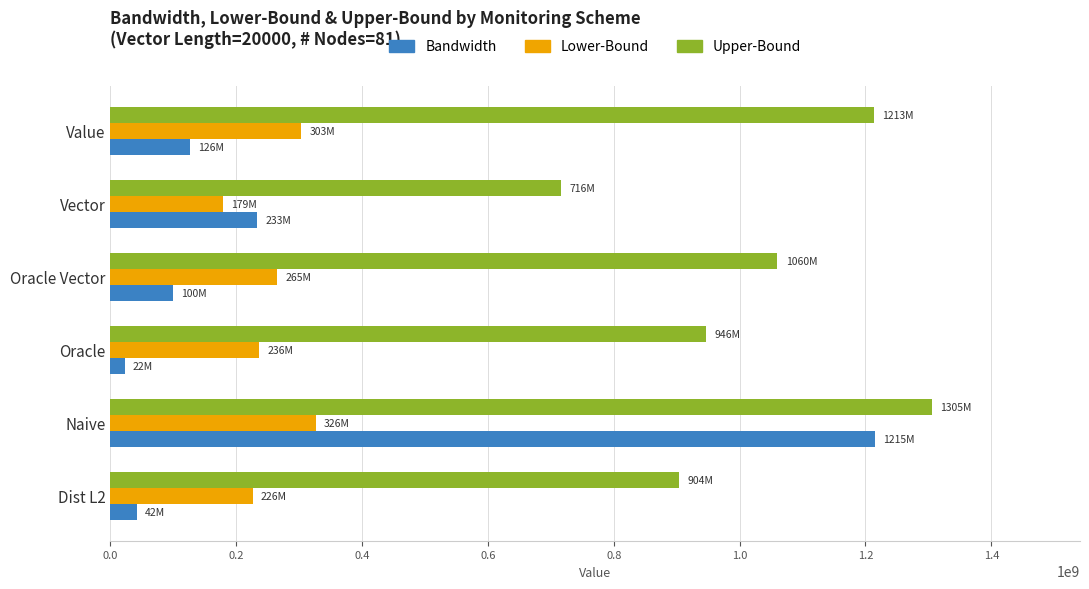

What is the sum of the Lower-Bound values at Dist L2 and Vector?

405094565